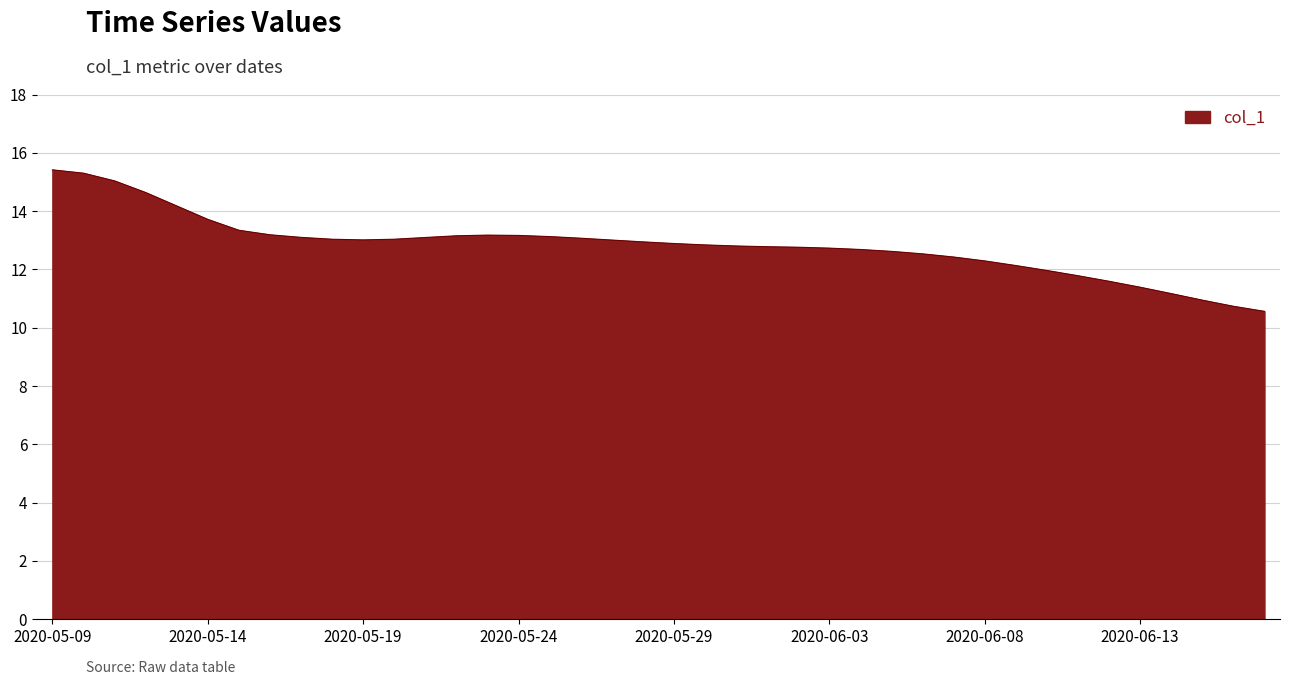

What is the average value?

12.8